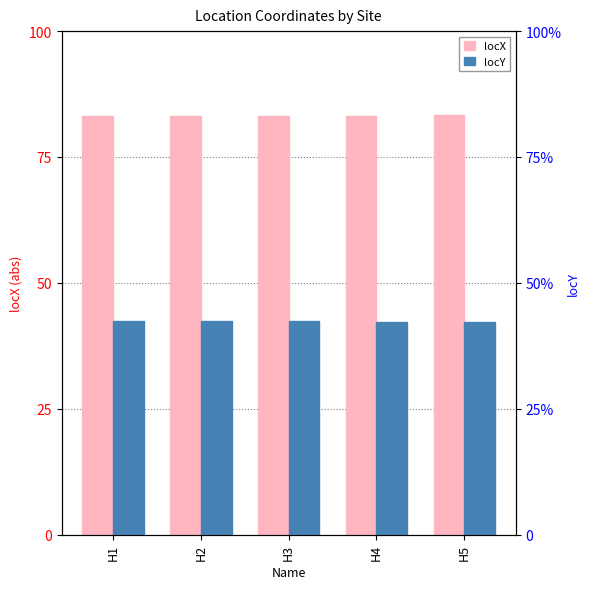

Is it true that locY equals 42.4 at H2?

True